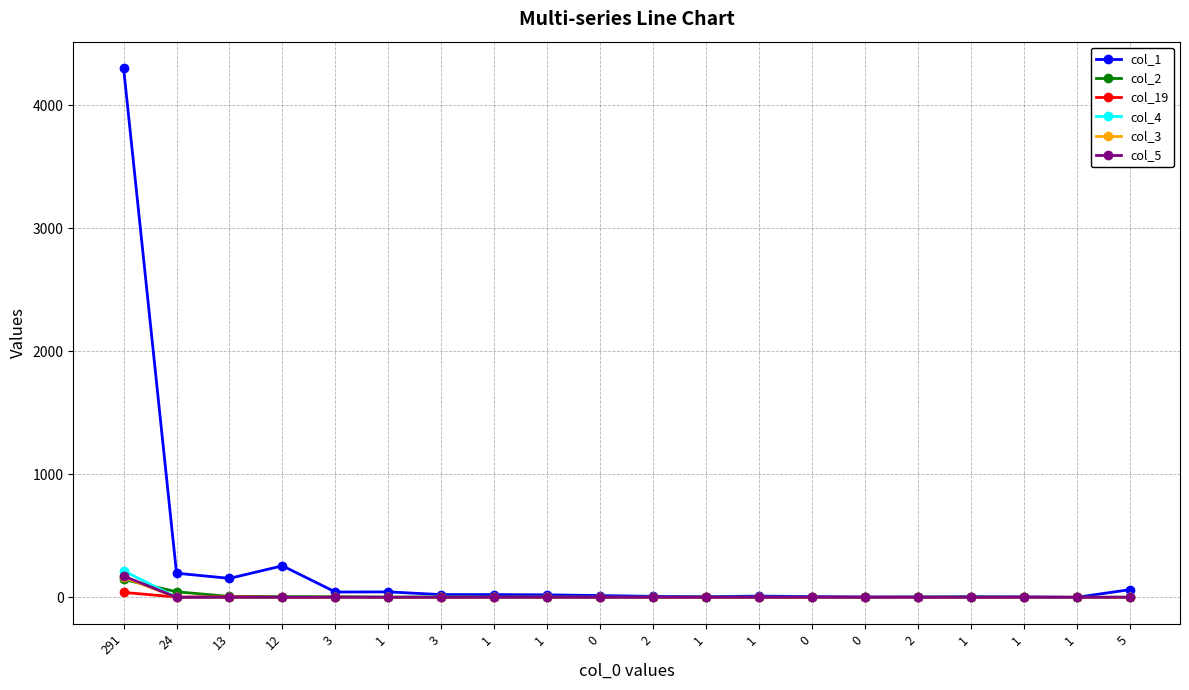

Is this an area chart (filled region under the line)?

No